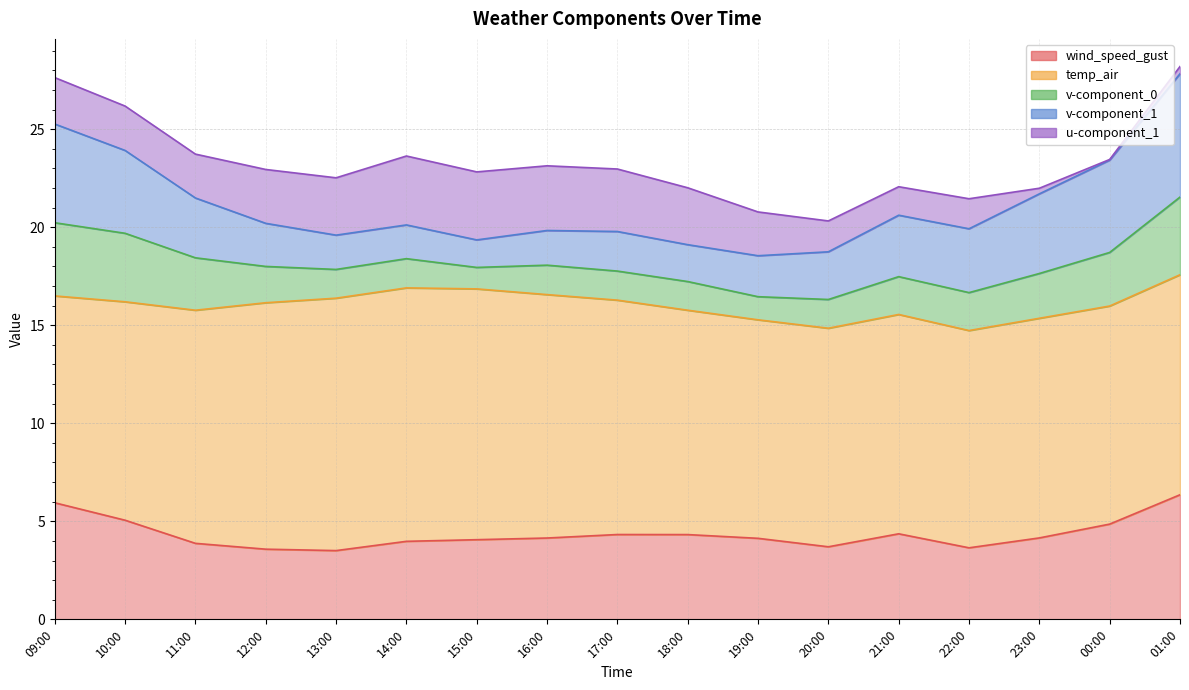

At which category is the sum across all series the highest?

01:00